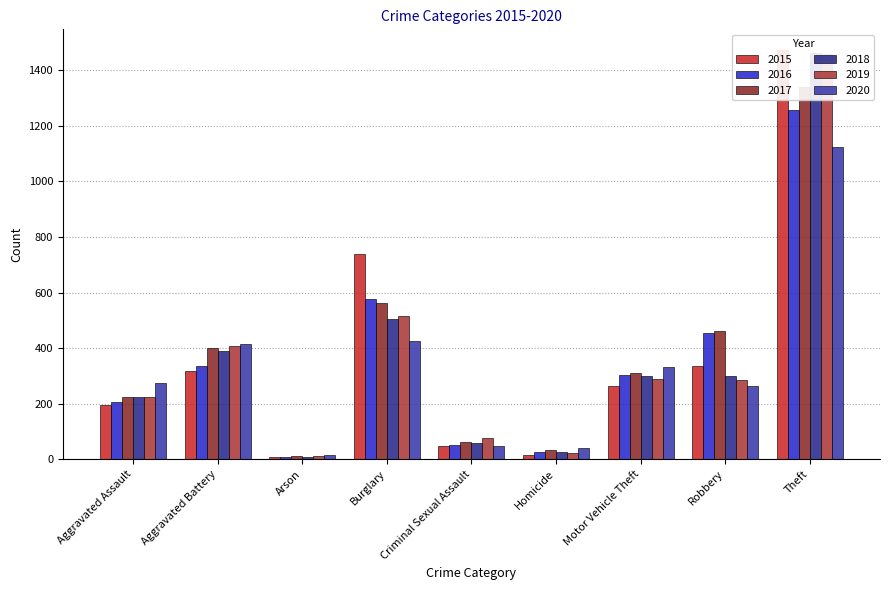

What is the label of the 5th bar from the left?

Criminal Sexual Assault